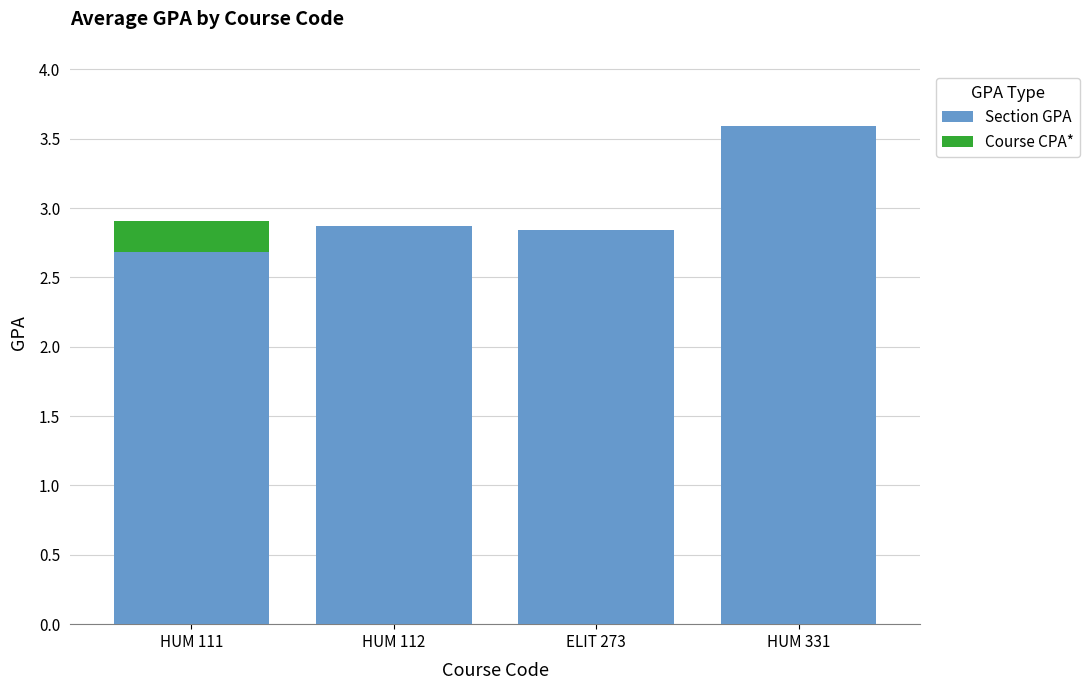

What is the total value across all series at HUM 331?

3.6